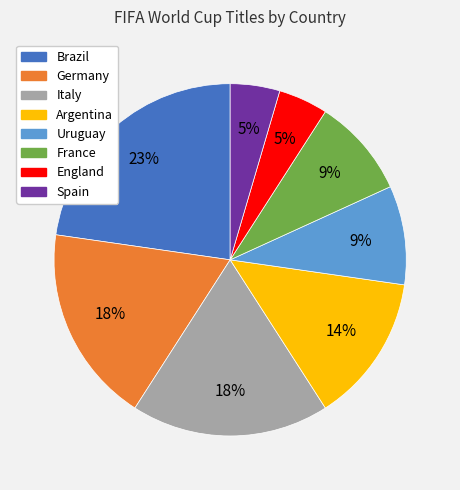

Count the number of slices in the pie.

8